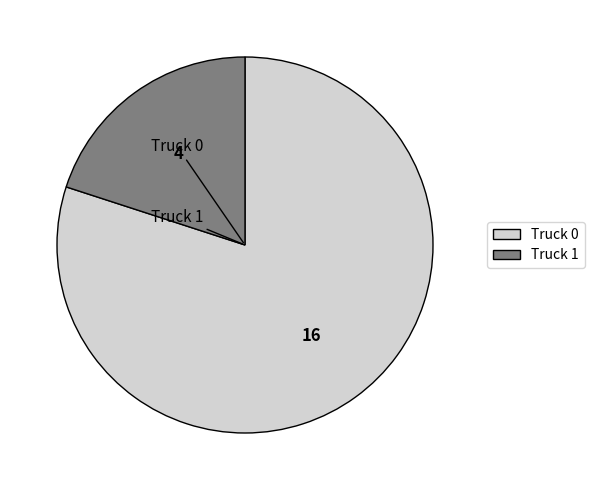

The Truck 0 slice represents 75% of the pie. True or false?

False